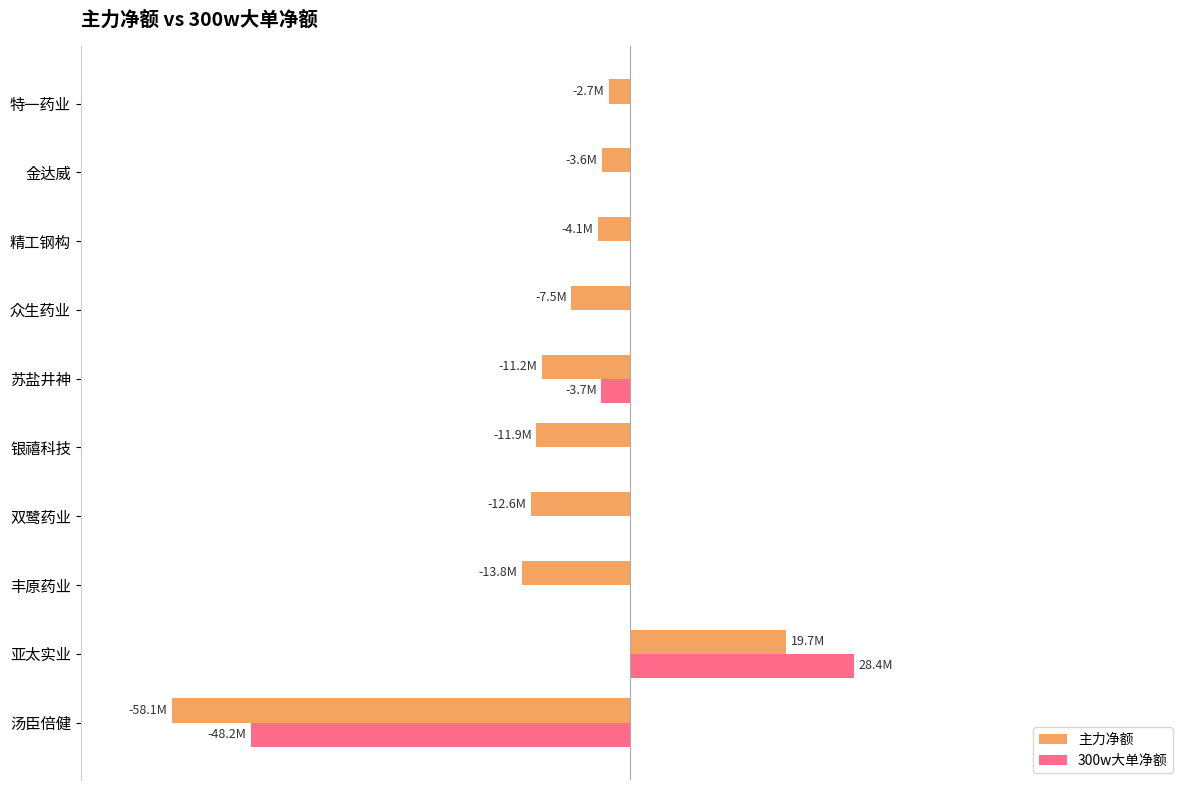

What are all the series names shown in the legend?

主力净额, 300w大单净额